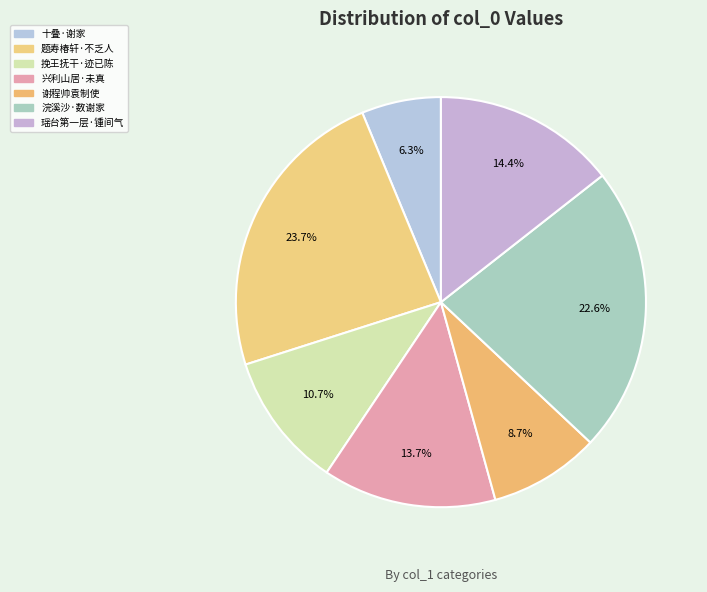

How many segments does this pie chart have?

7